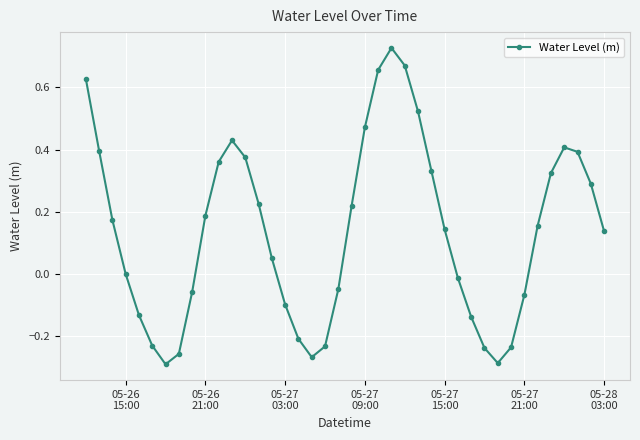

What is the sum of all values?

5.5